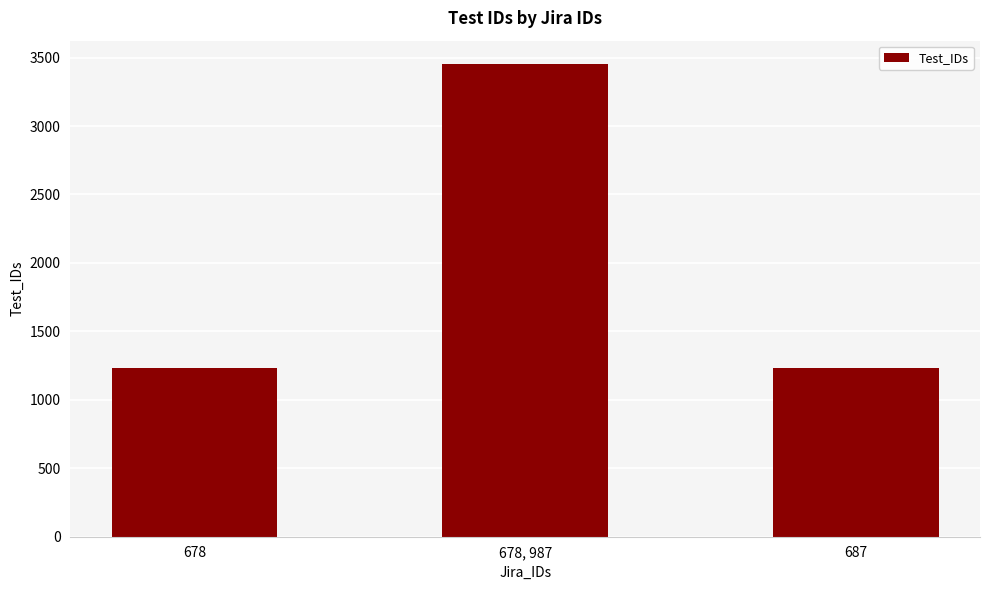

List the labels in order of value, largest first.

678, 987, 678, 687